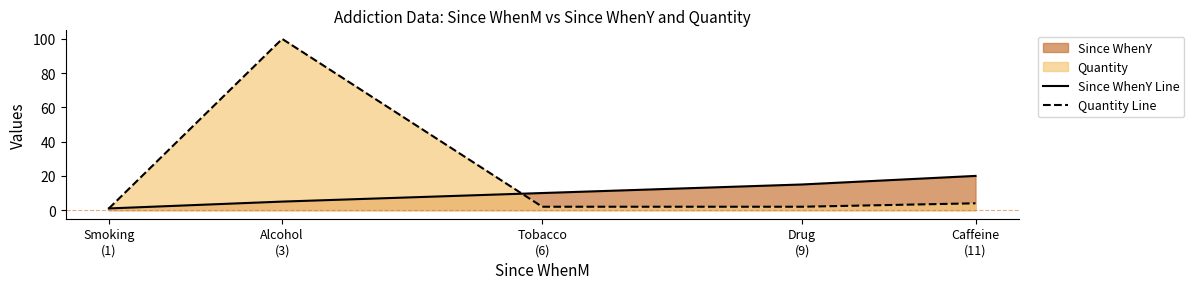

Reading right to left, list all the values displayed in this chart.

Since WhenY Line: Caffeine
(11)=20	Drug
(9)=15	Tobacco
(6)=10	Alcohol
(3)=5	Smoking
(1)=1
Quantity Line: Caffeine
(11)=4	Drug
(9)=2	Tobacco
(6)=2	Alcohol
(3)=100	Smoking
(1)=1